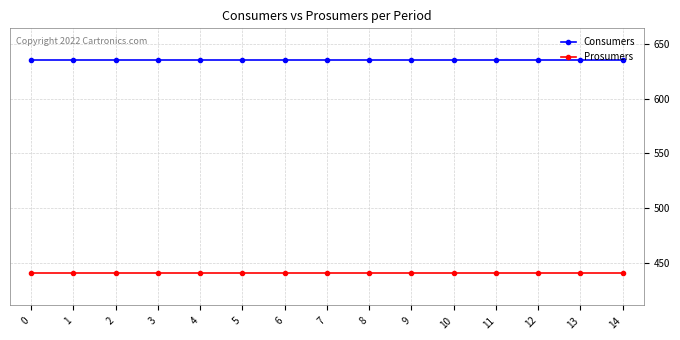

What is the lowest value of the Consumers series?

635